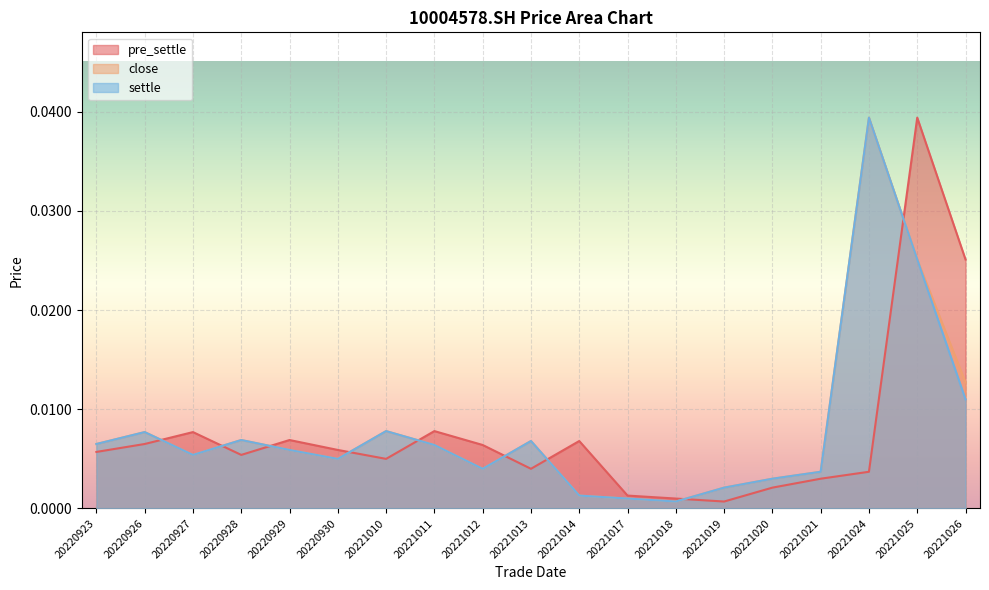

List the series in order of their peak value, lowest first.

pre_settle, close, settle